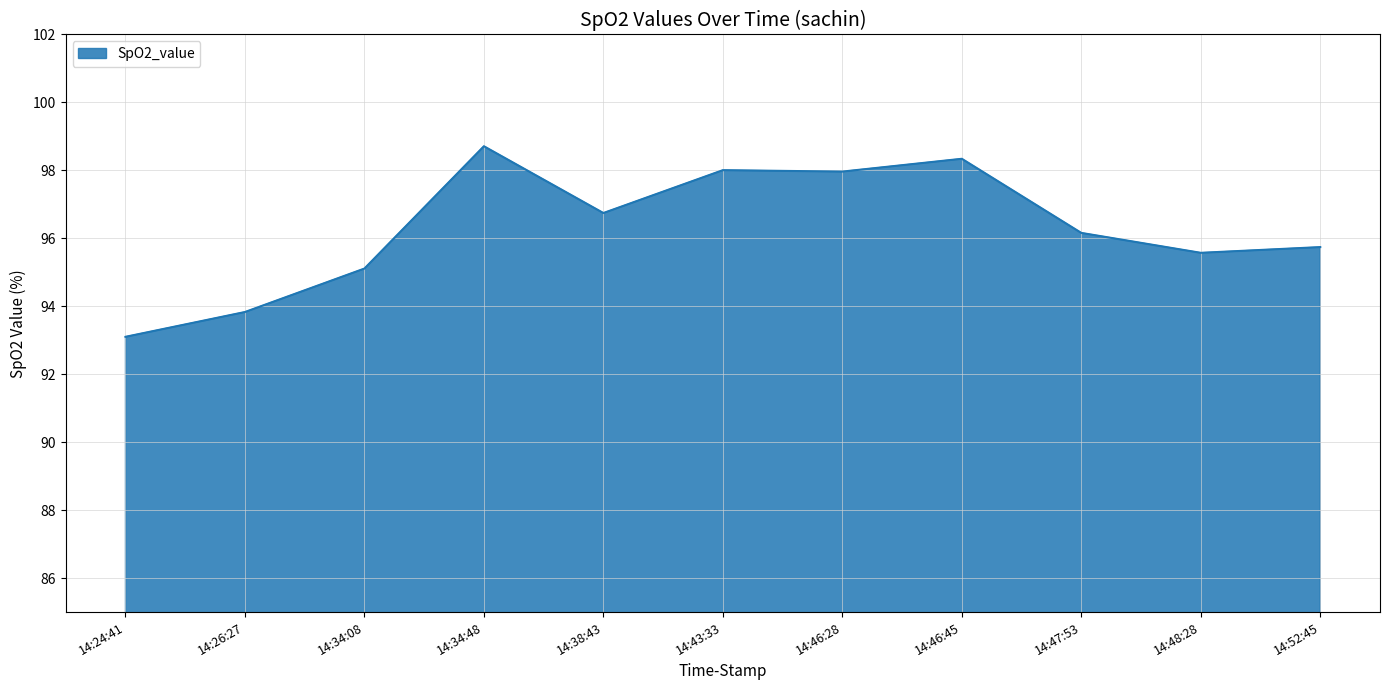

At which category does the chart reach its minimum across all series?

14:24:41